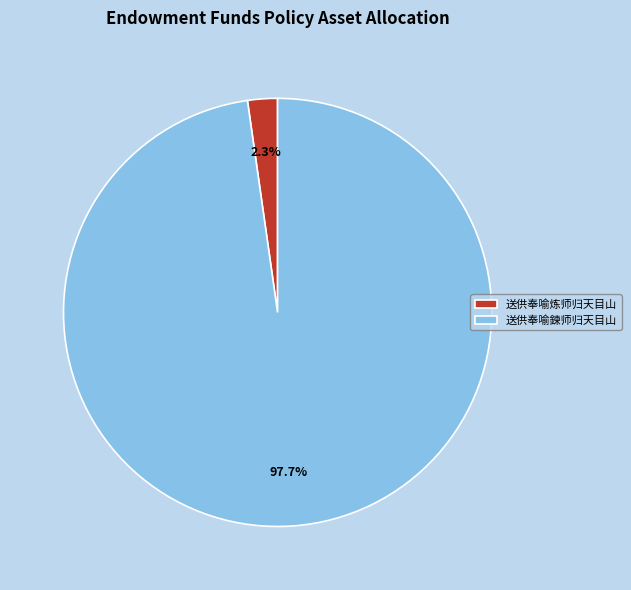

Does any single category account for the majority?

Yes